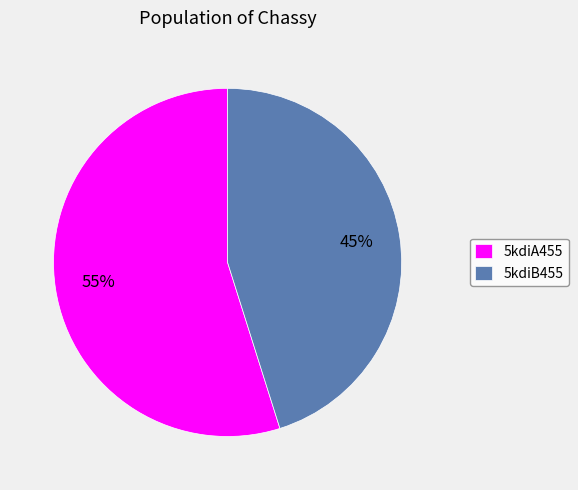

To the nearest percent, what percentage of the pie is 5kdiA455?

55%